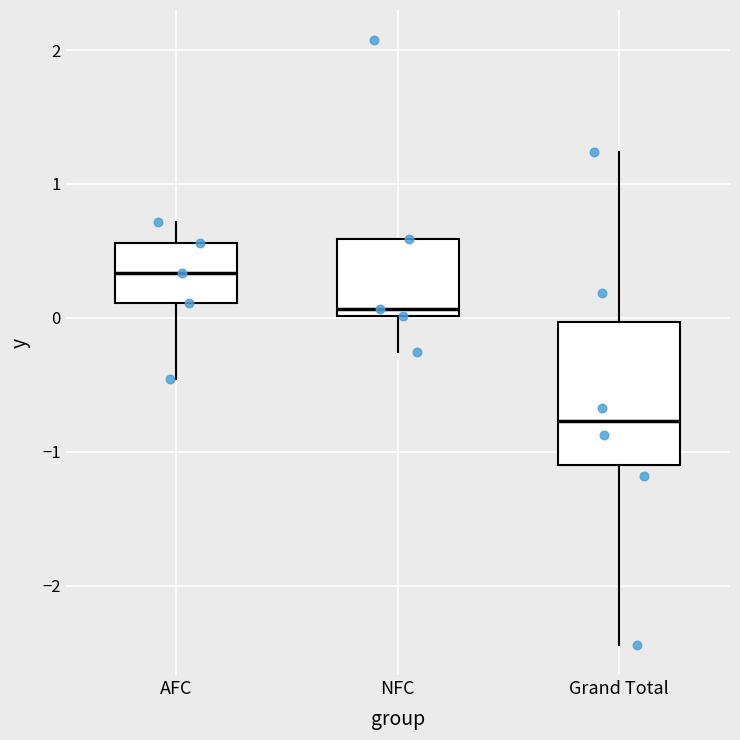

Reading left to right, transcribe this box plot: for each box, give where its median line is, the range the box spans, and where its two whiskers end, as read against the y-axis. The values are not printed on the chart, so give them approximately, as read against the axis.

AFC: median 0.3, box 0.1 to 0.6, whiskers -0.5 to 0.7
NFC: median 0.1, box 0.0 to 0.6, whiskers -0.3 to 0.6
Grand Total: median -0.8, box -1.1 to 0.0, whiskers -2.4 to 1.2